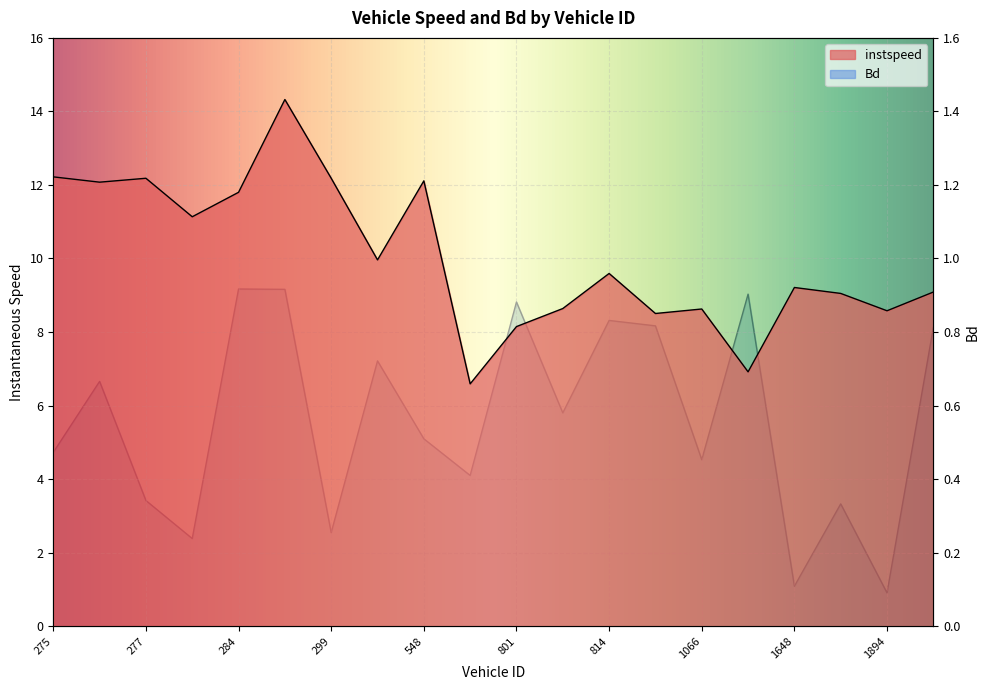

What are all the series names shown in the legend?

instspeed, Bd